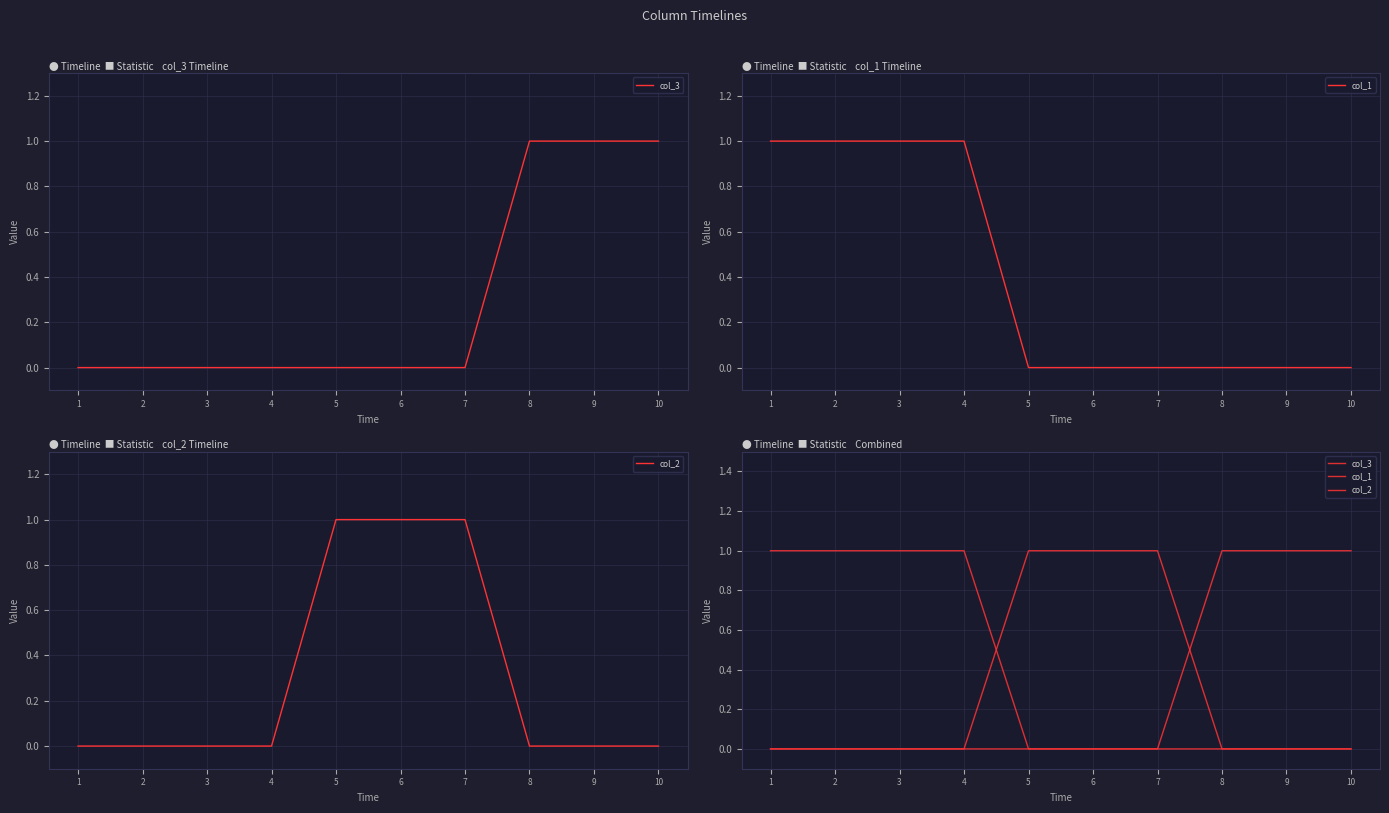

Reading left to right, list all the values displayed in this chart.

col_3: 0	0	0	0	0	0	0	1	1	1
col_1: 1	1	1	1	0	0	0	0	0	0
col_2: 0	0	0	0	1	1	1	0	0	0